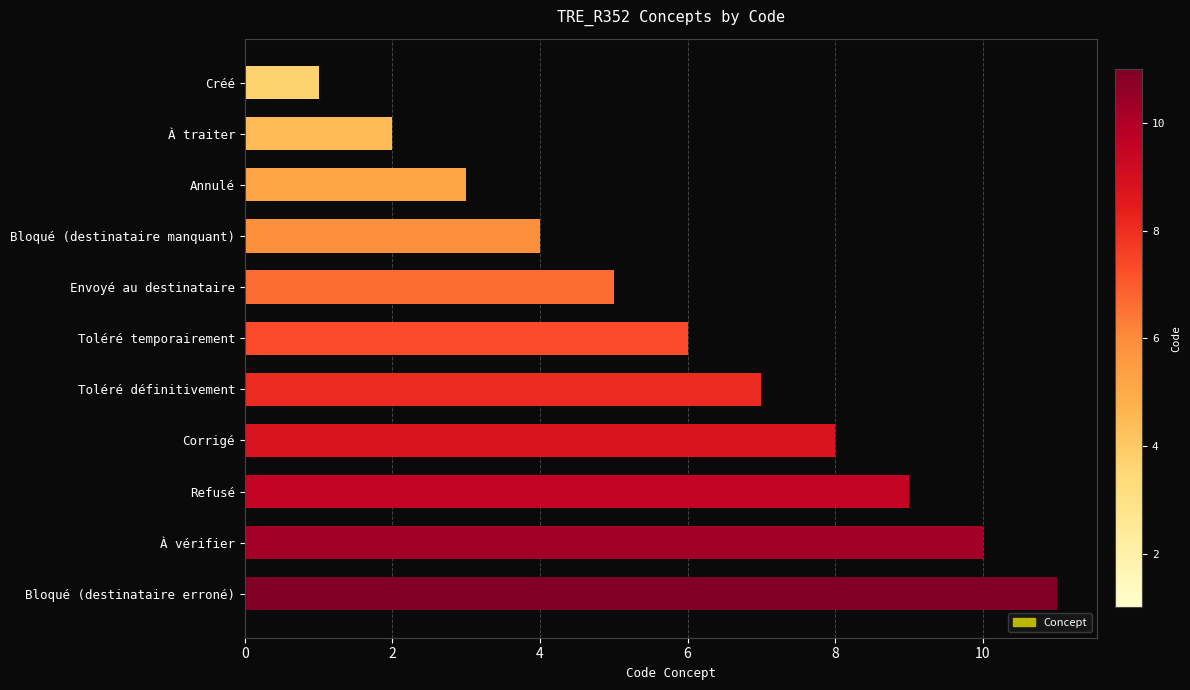

What is the change in value from Créé to Bloqué (destinataire manquant)?

+3